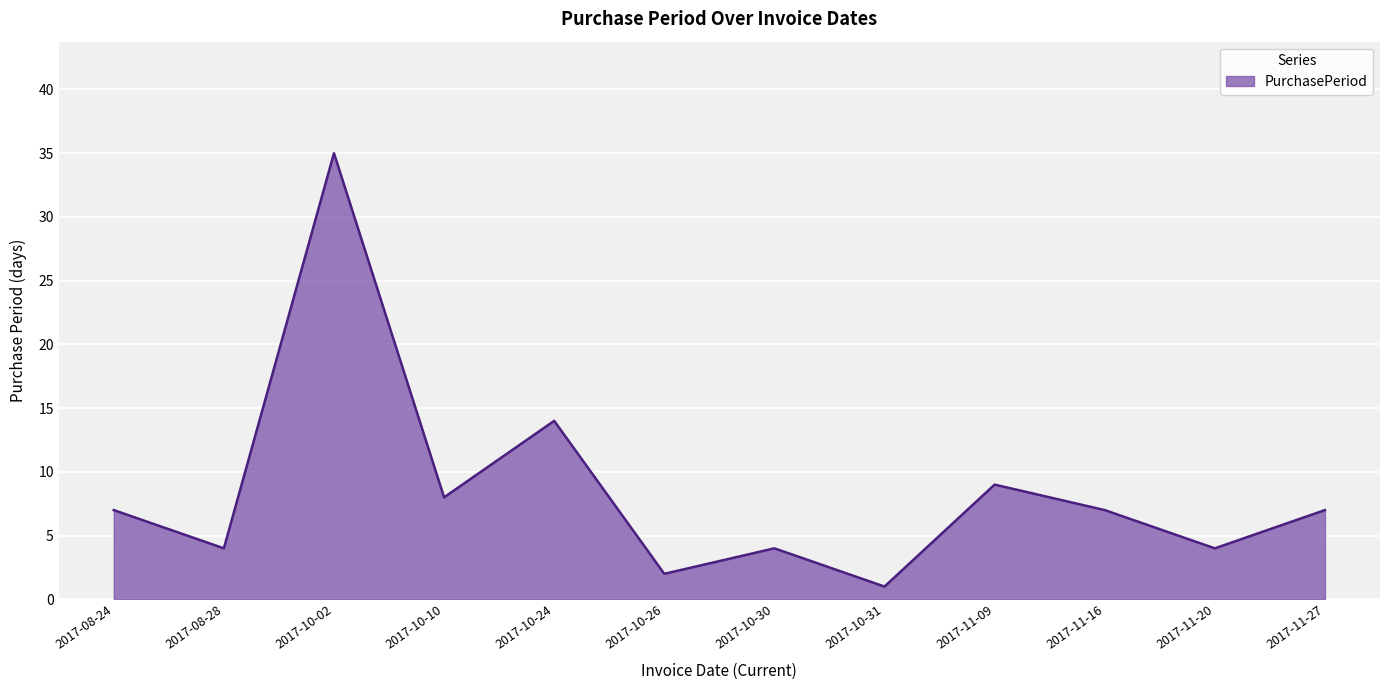

Does the chart display data point markers on the line(s)?

No